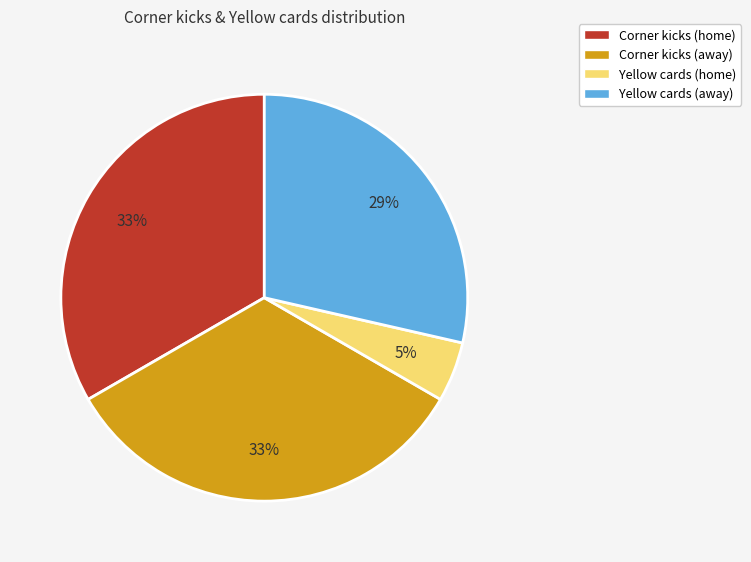

To the nearest percent, what percentage of the pie is Yellow cards (home)?

5%